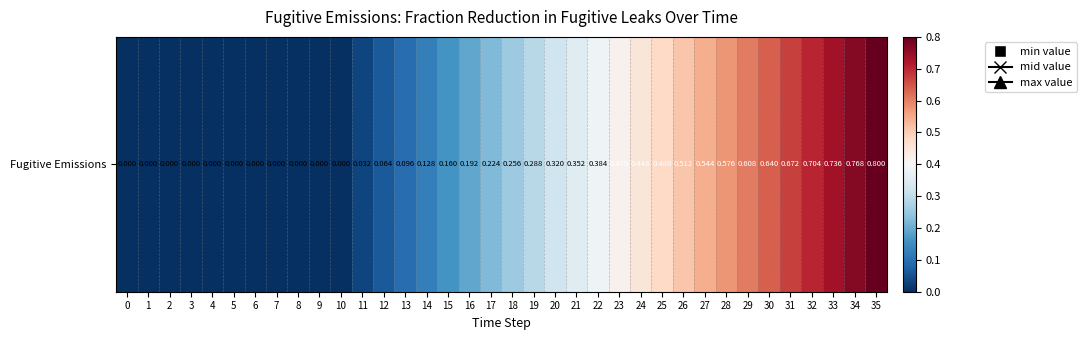

Rank the categories by value from lowest to highest.

0, 1, 2, 3, 4, 5, 6, 7, 8, 9, 10, 11, 12, 13, 14, 15, 16, 17, 18, 19, 20, 21, 22, 23, 24, 25, 26, 27, 28, 29, 30, 31, 32, 33, 34, 35